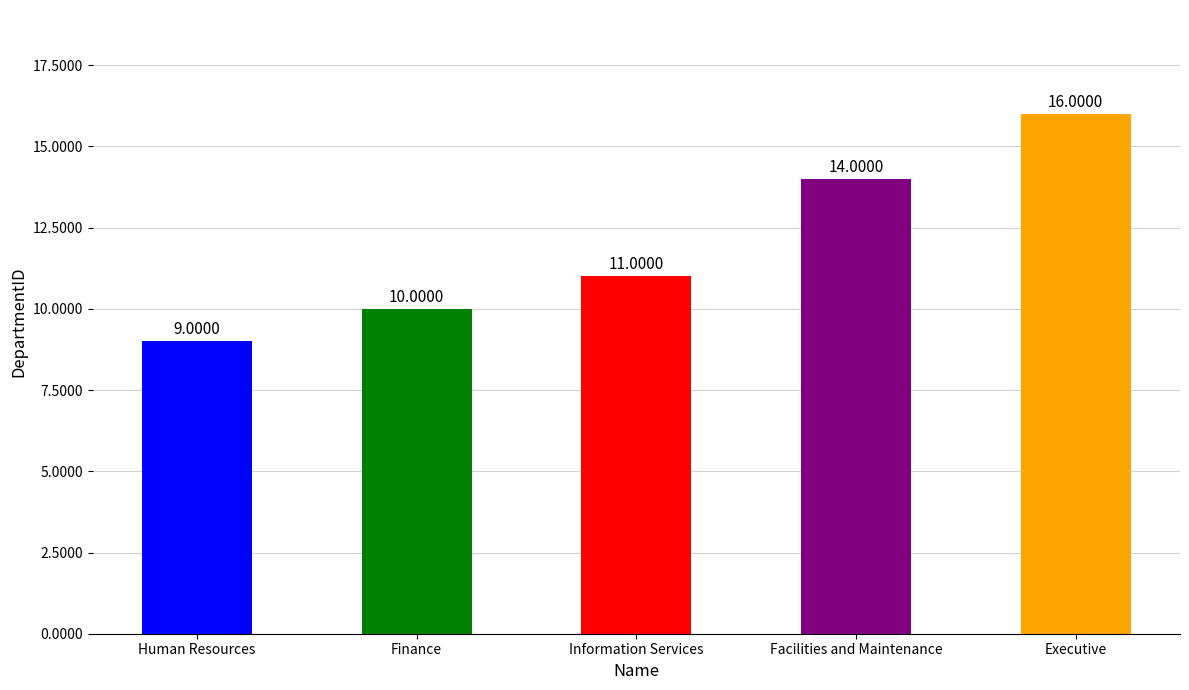

Count the values in the range 10 to 14.

3